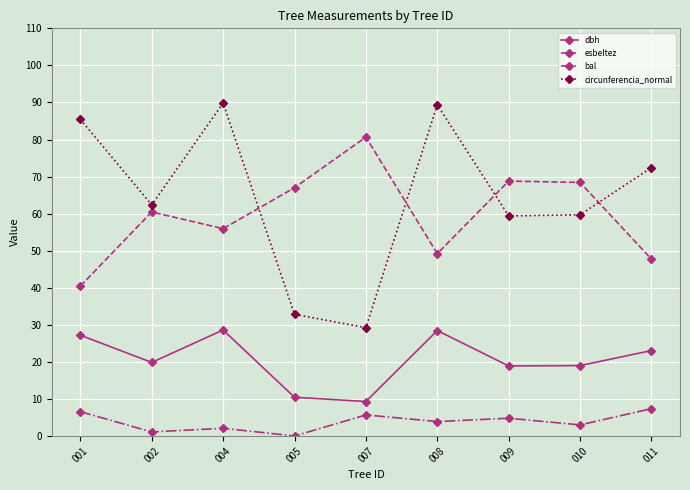

At which category is the sum across all series the highest?

004